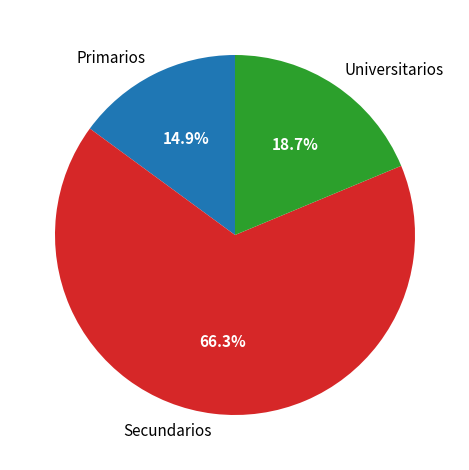

Is it true that Primarios is 15% of the pie?

True